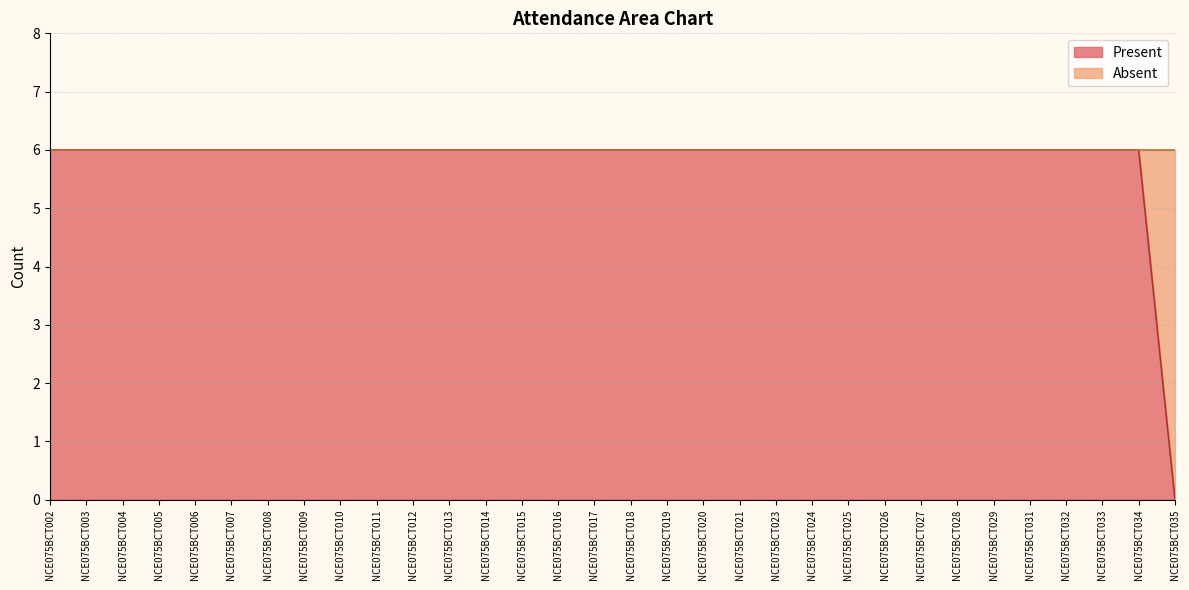

What is the maximum value shown in the chart?

6